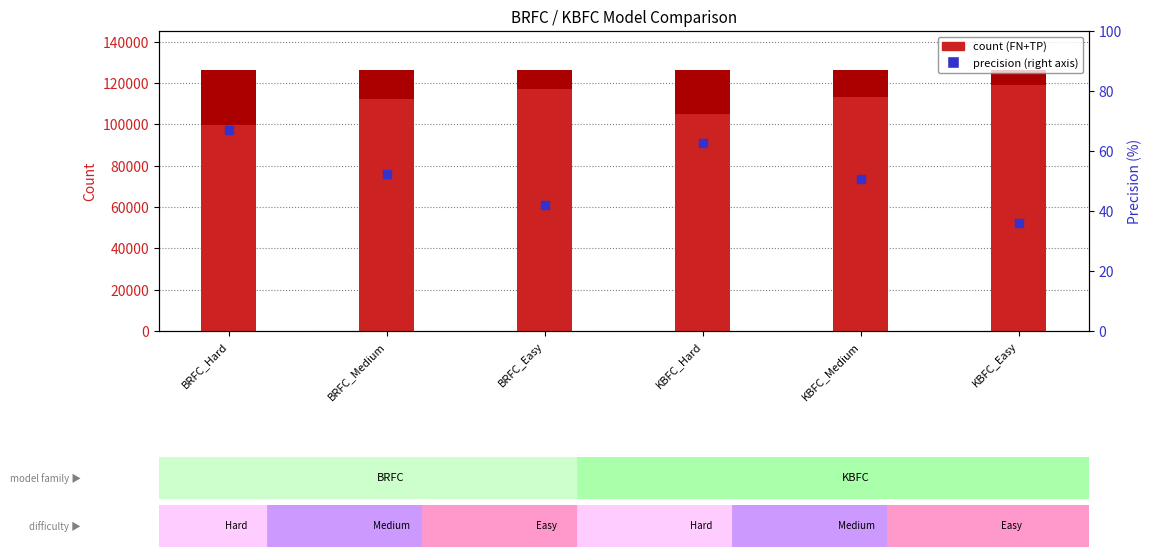

Which series has the largest total across all categories?

FN (count)